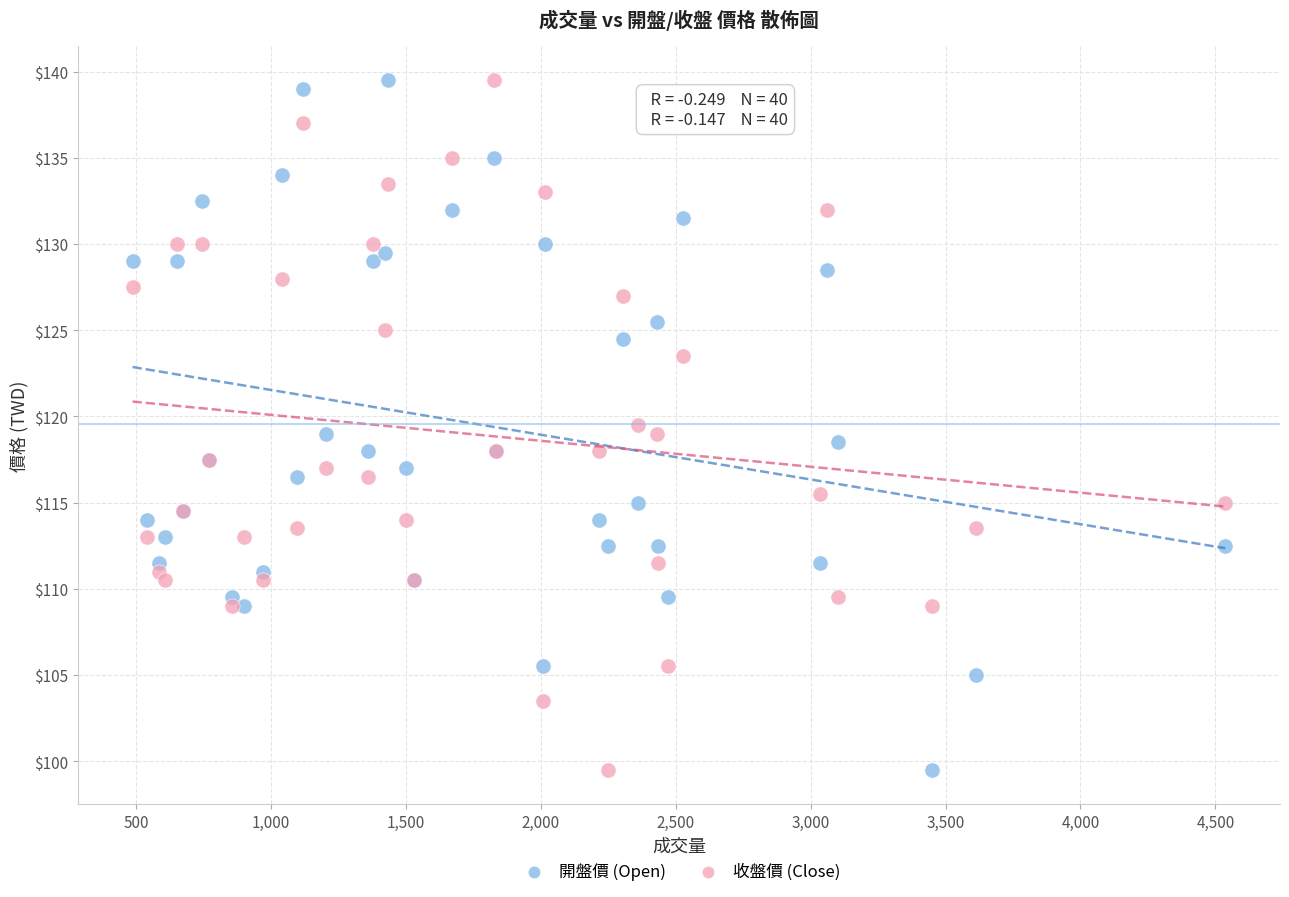

What is the X range (max minus min) for the scatter plot?

4050.0